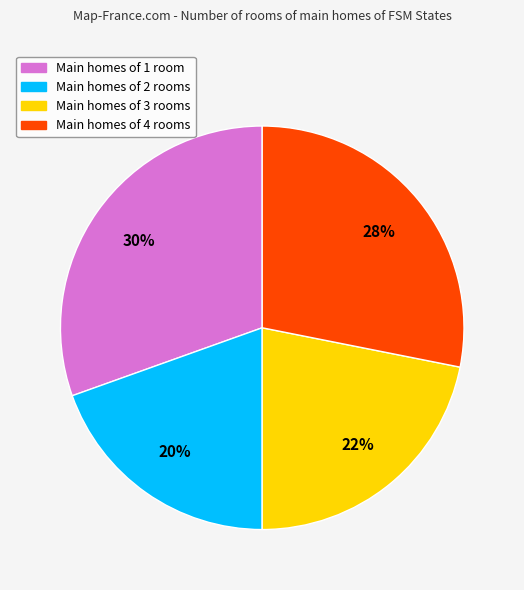

Does any single category account for the majority?

No